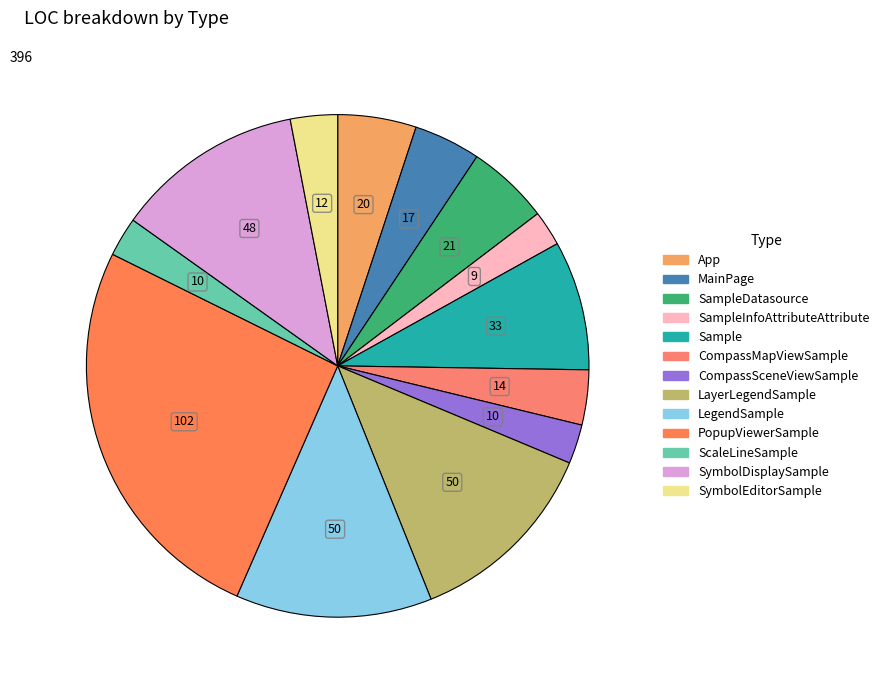

To the nearest percent, what is the difference between the largest and smallest slice percentages?

23%